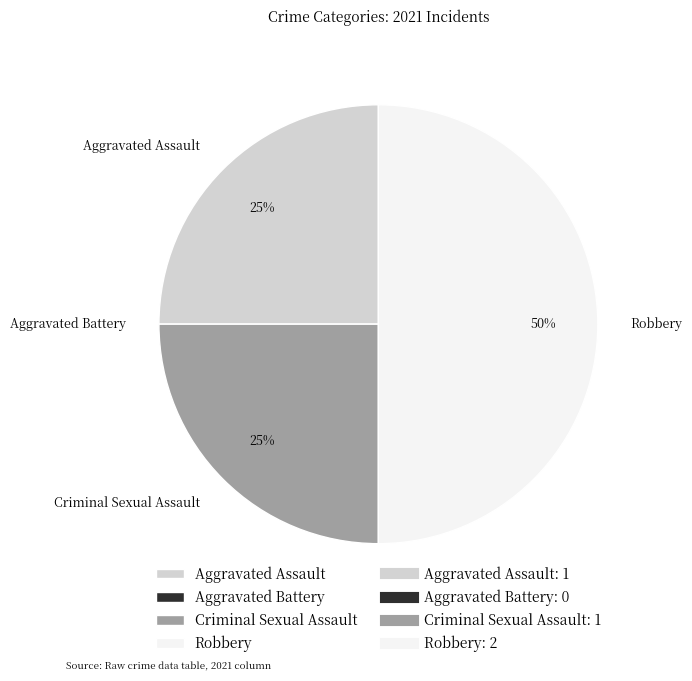

True or false: Robbery accounts for 50% of the total.

True